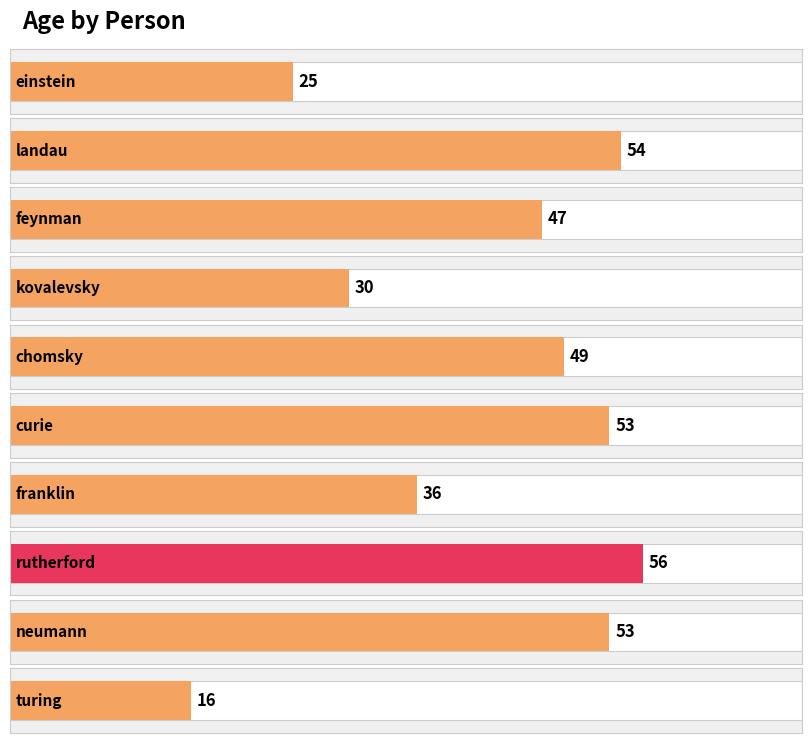

What is the average value?

42